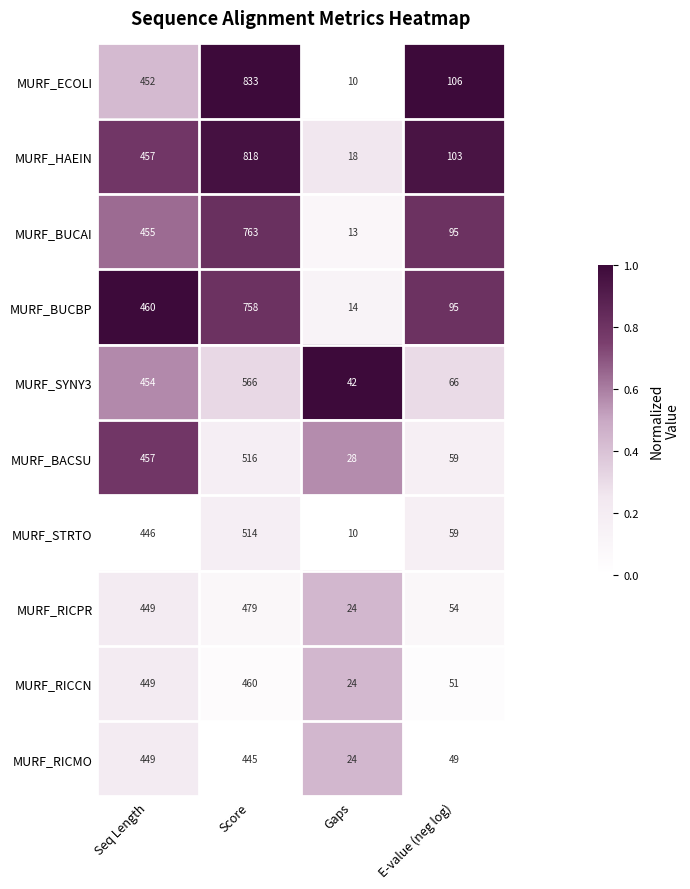

What is the difference between the second highest and minimum values in the MURF_RICCN series?

425